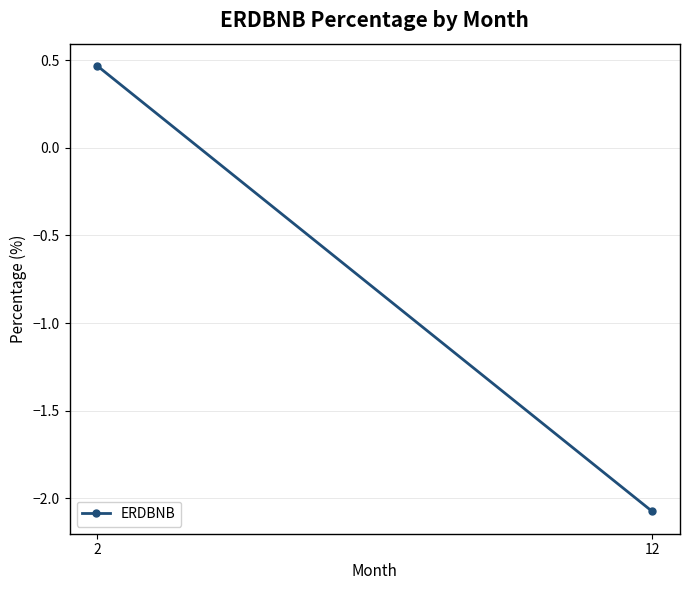

What is the sum of all values?

-1.6